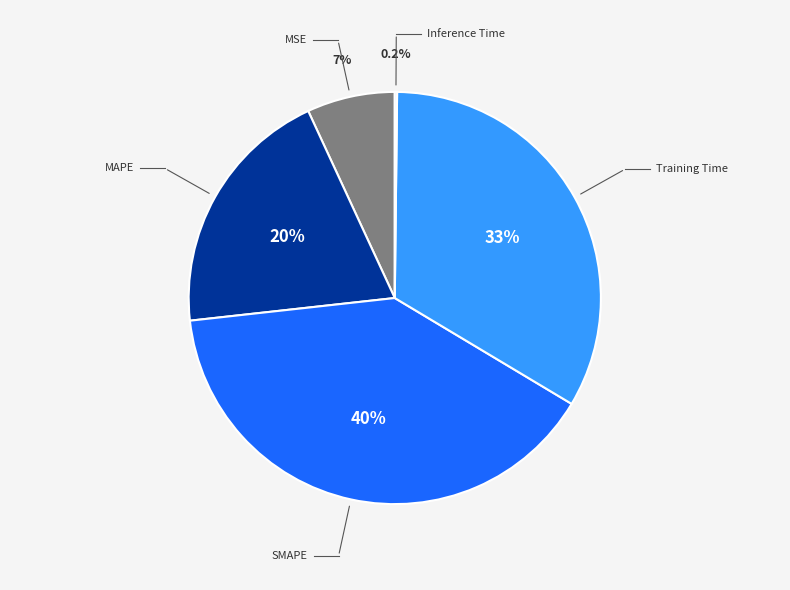

Is there any slice that represents more than half of the pie?

No